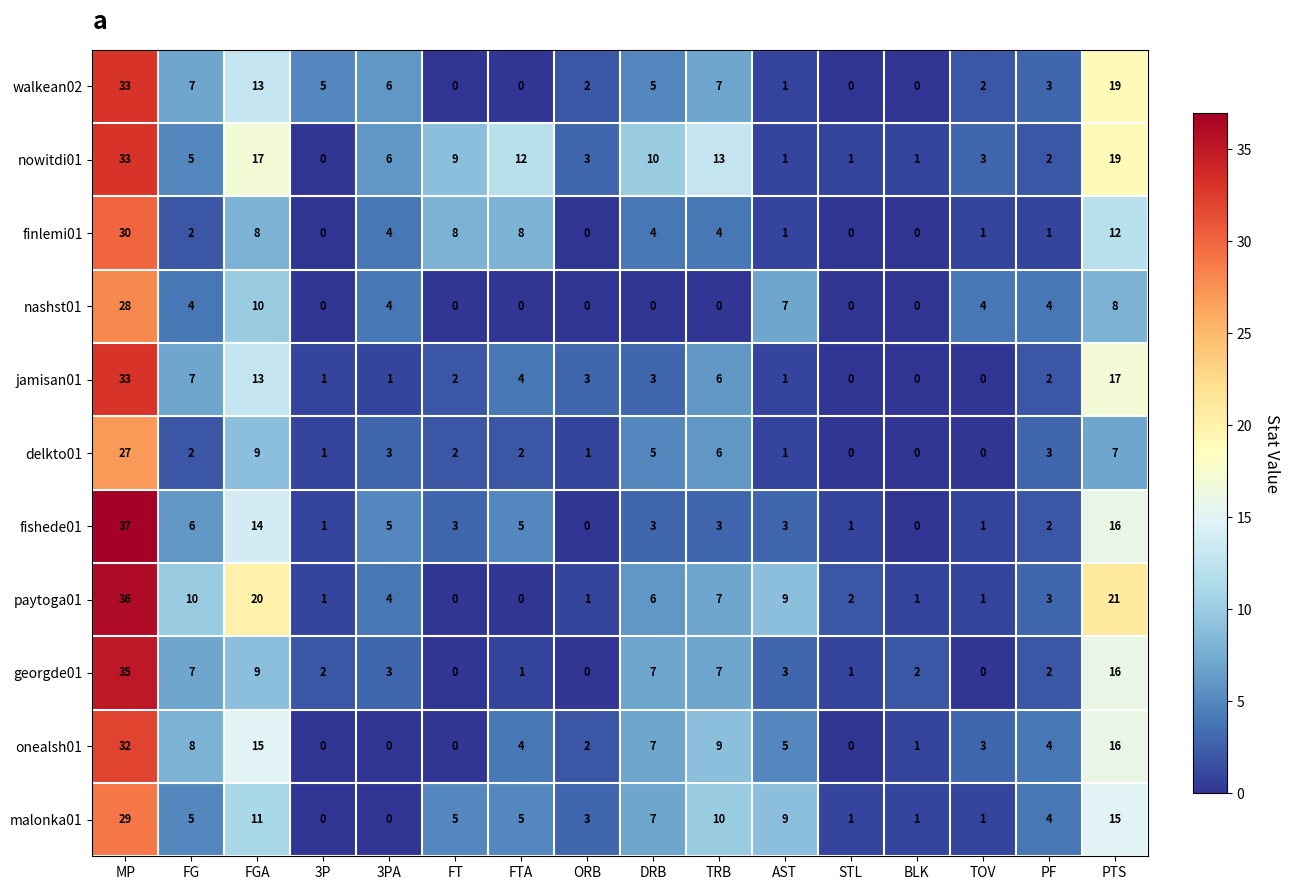

The nowitdi01 series shows 6 at 3PA. True or false?

True